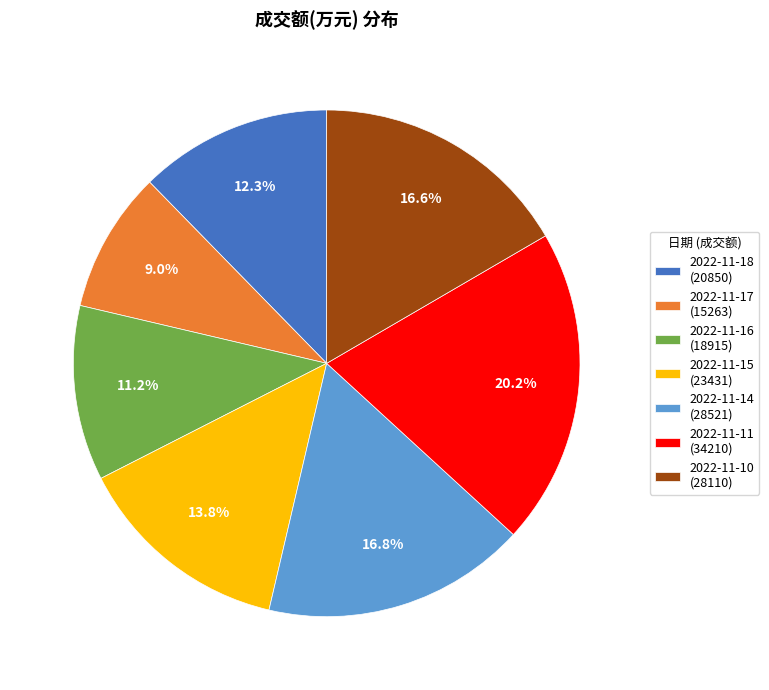

Between 2022-11-18 (20850) and 2022-11-17 (15263), which is larger?

2022-11-18 (20850)